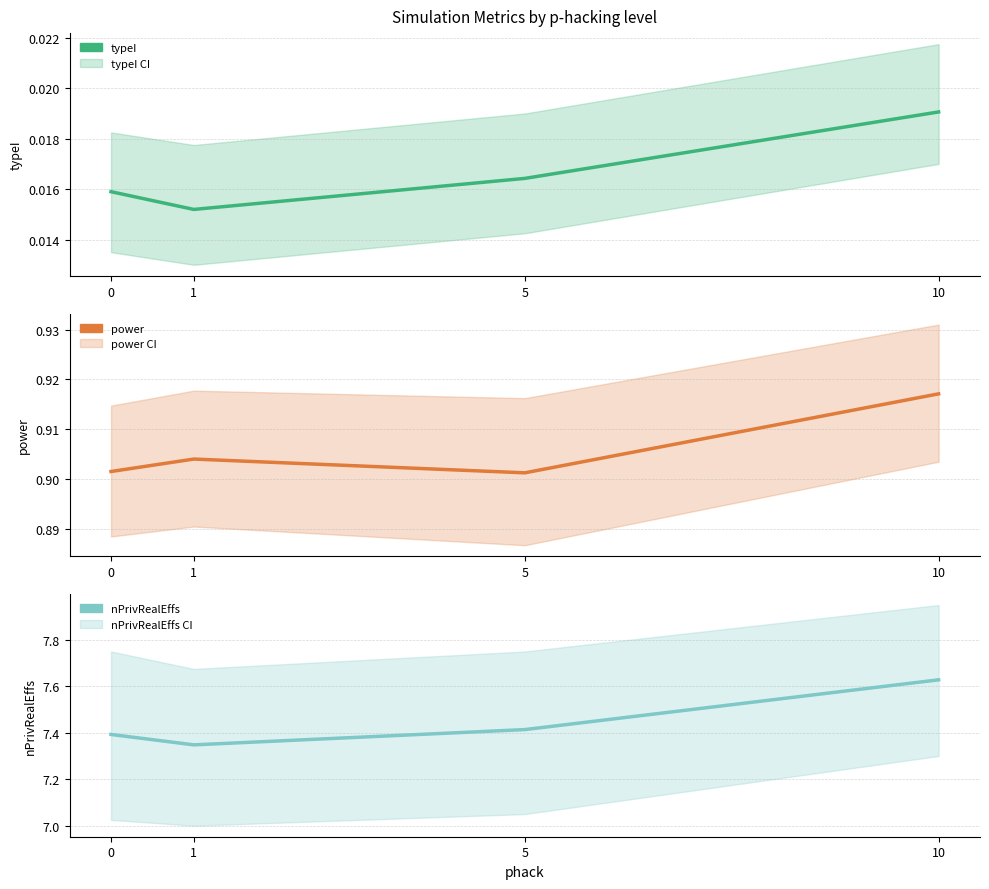

Is the value of nPrivRealEffs at 10 greater than the value of typeI at 5?

Yes